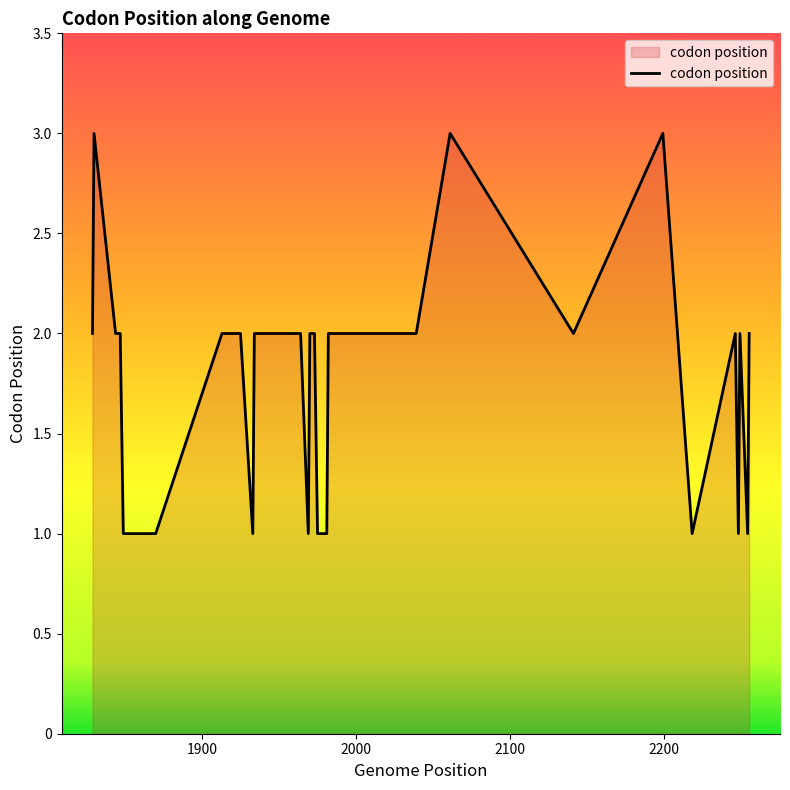

What is the average value?

2